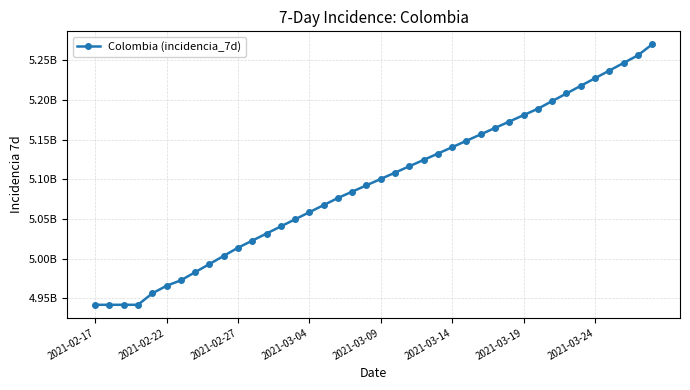

What is the smallest value displayed?

4941585255.5